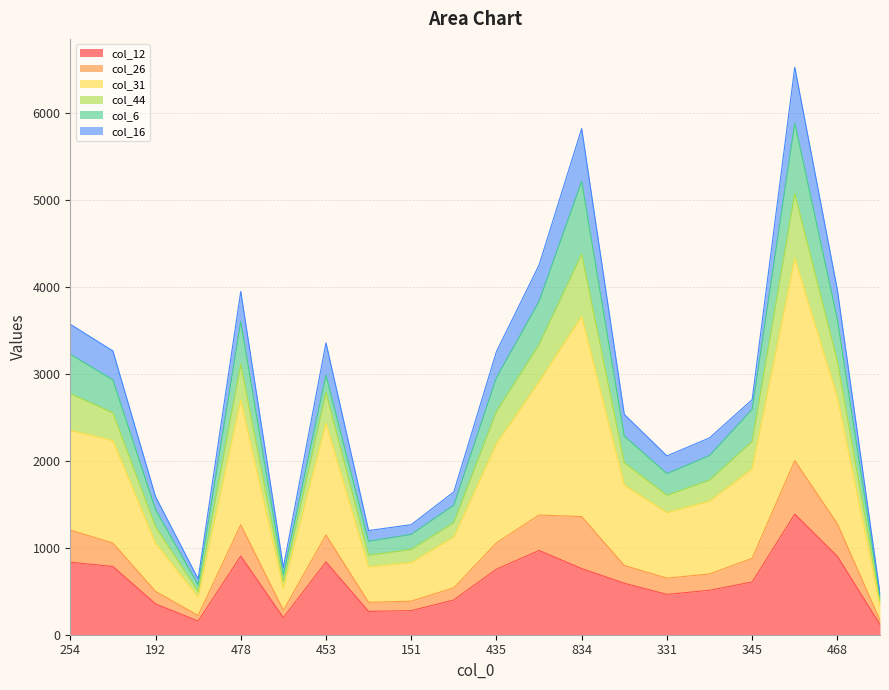

Where does the col_44 series first go above 2222?

254